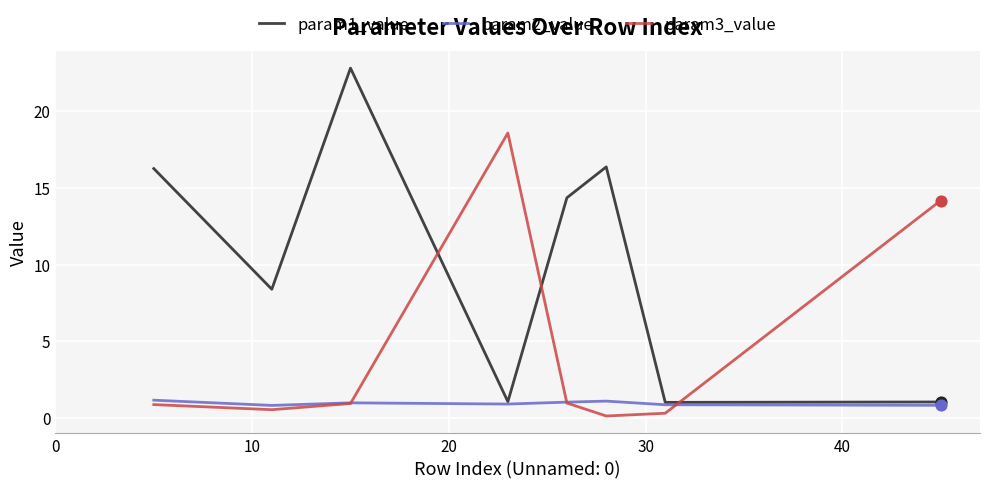

Which series has the largest total across all categories?

param1_value